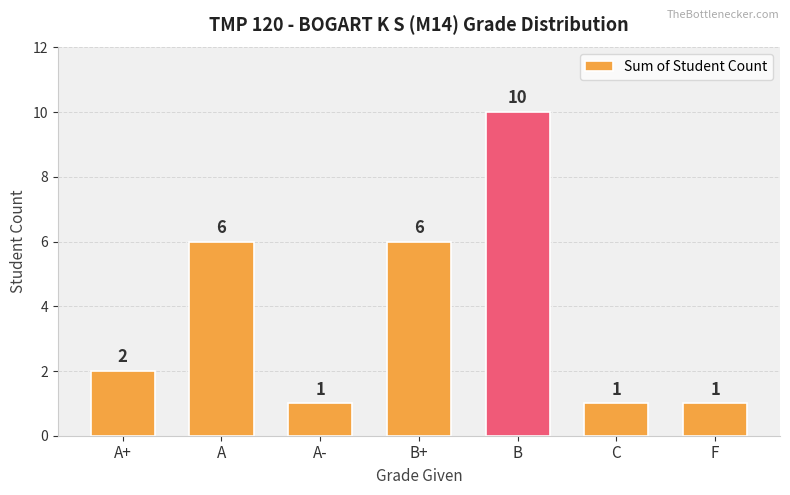

At which category does the chart reach its peak across all series?

B